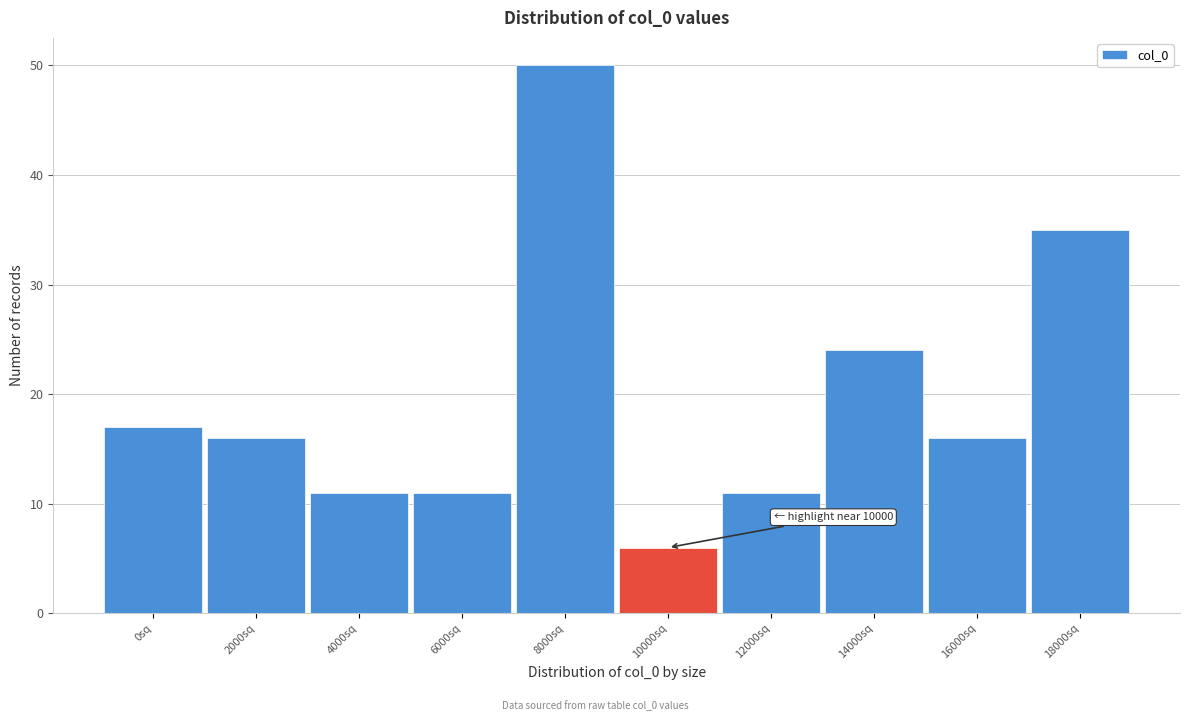

Reading right to left, list all the values displayed in this chart.

18000sq=35	16000sq=16	14000sq=24	12000sq=11	10000sq=6	8000sq=50	6000sq=11	4000sq=11	2000sq=16	0sq=17